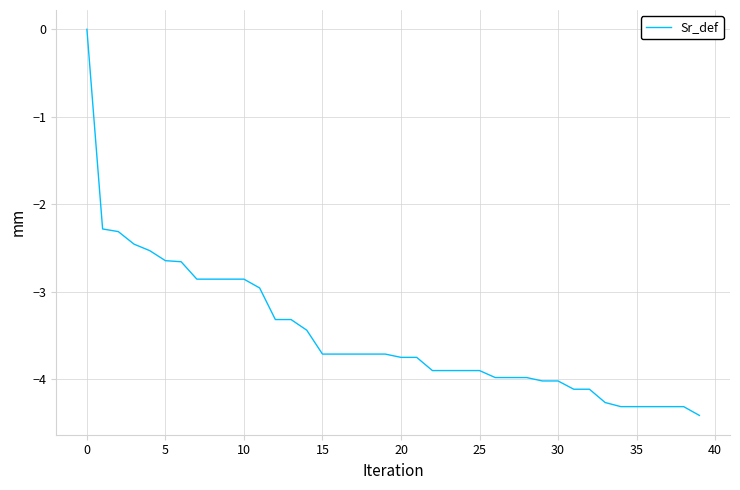

What is the smallest value displayed?

-4.4